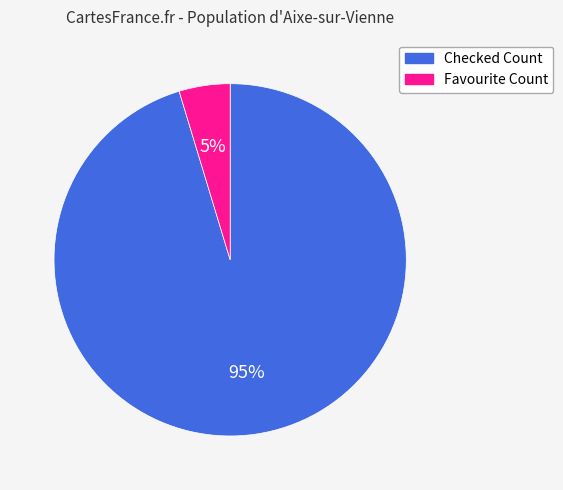

Does any single category account for the majority?

Yes